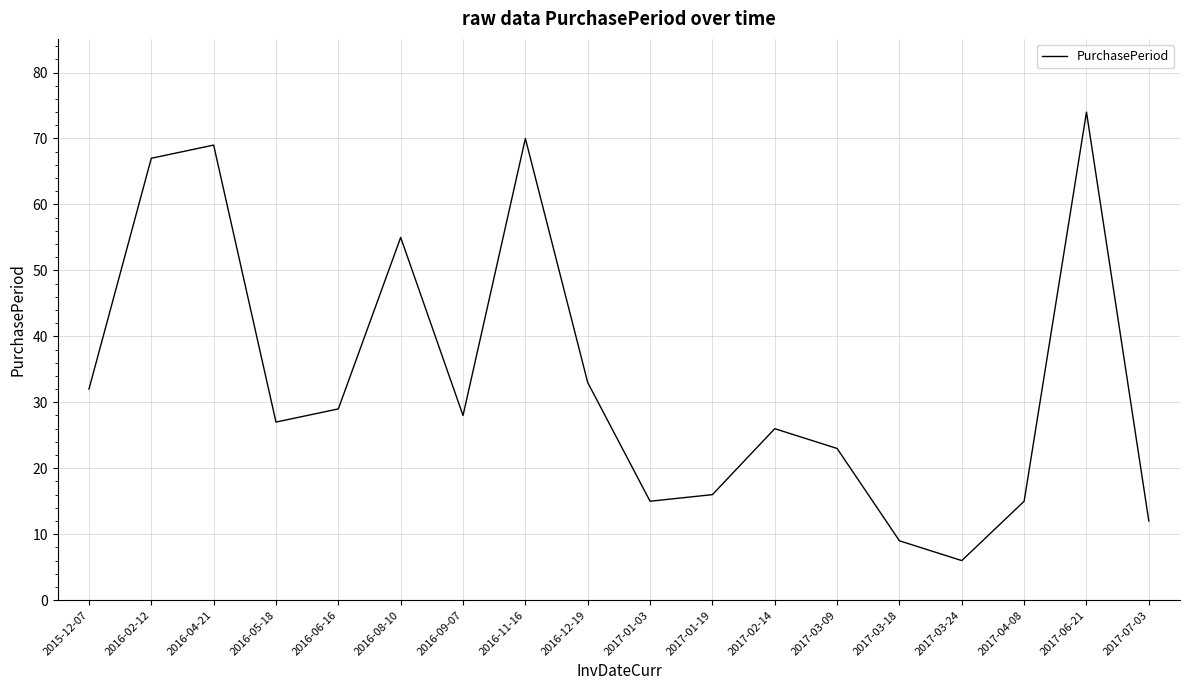

Reading left to right, extract all data points from this chart.

32	67	69	27	29	55	28	70	33	15	16	26	23	9	6	15	74	12